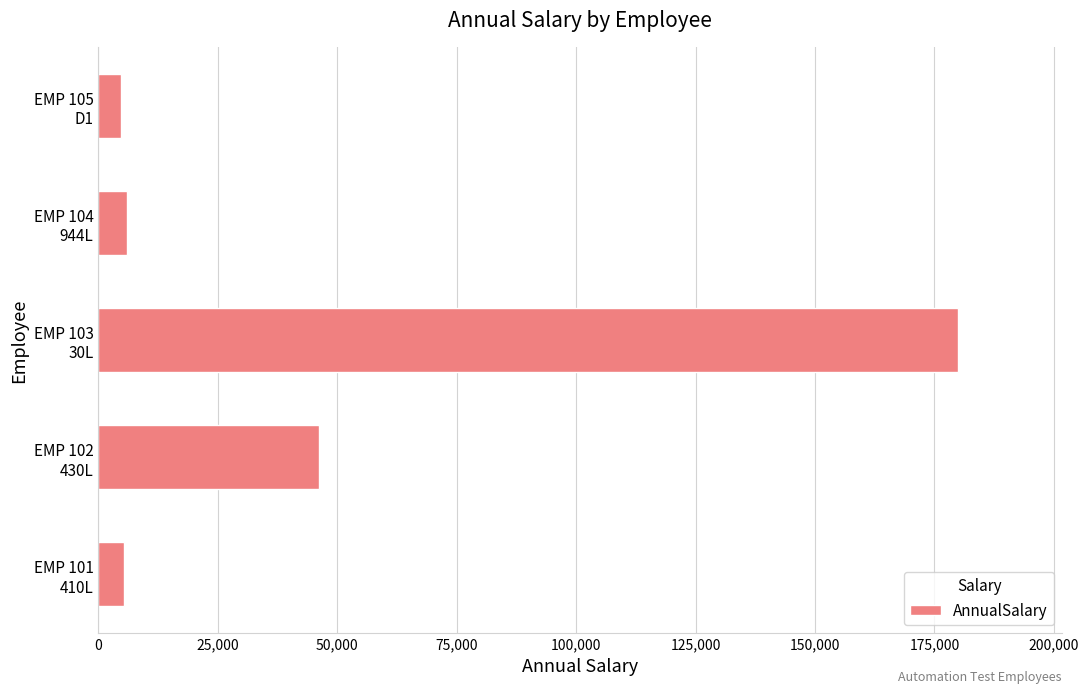

What is the maximum value shown in the chart?

180009.7